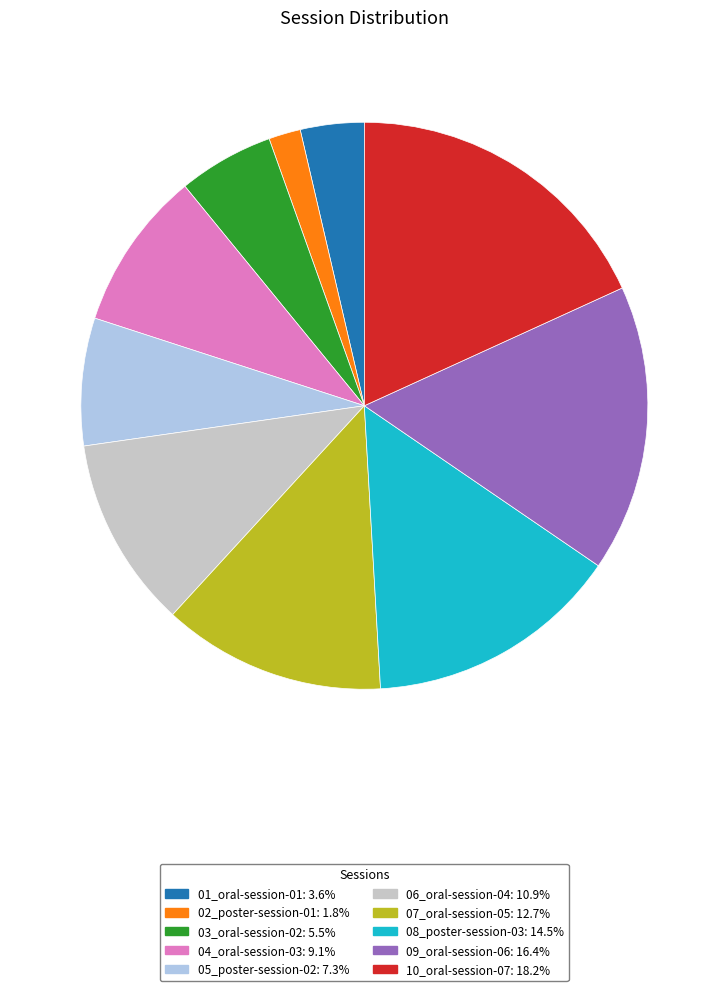

Is the sum of 10_oral-session-07 and 08_poster-session-03 greater than half?

No